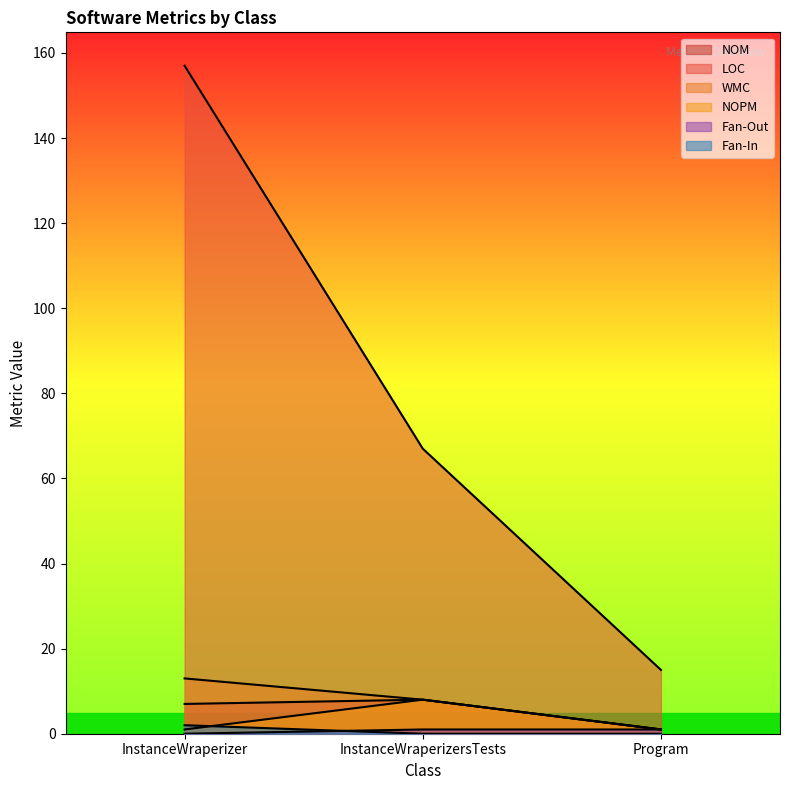

How many lines are shown in the chart?

6